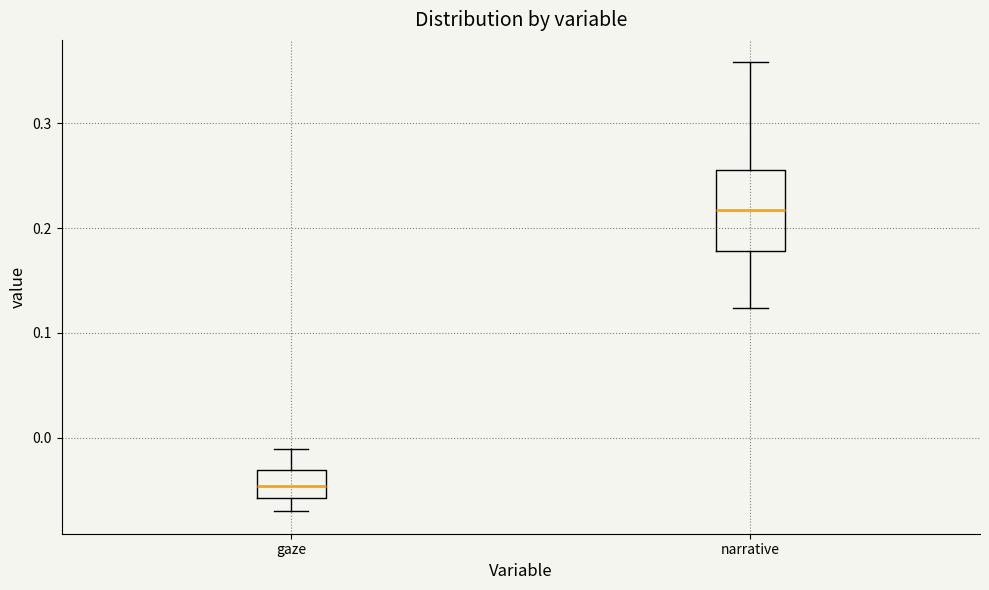

Which box has the lowest median line?

gaze